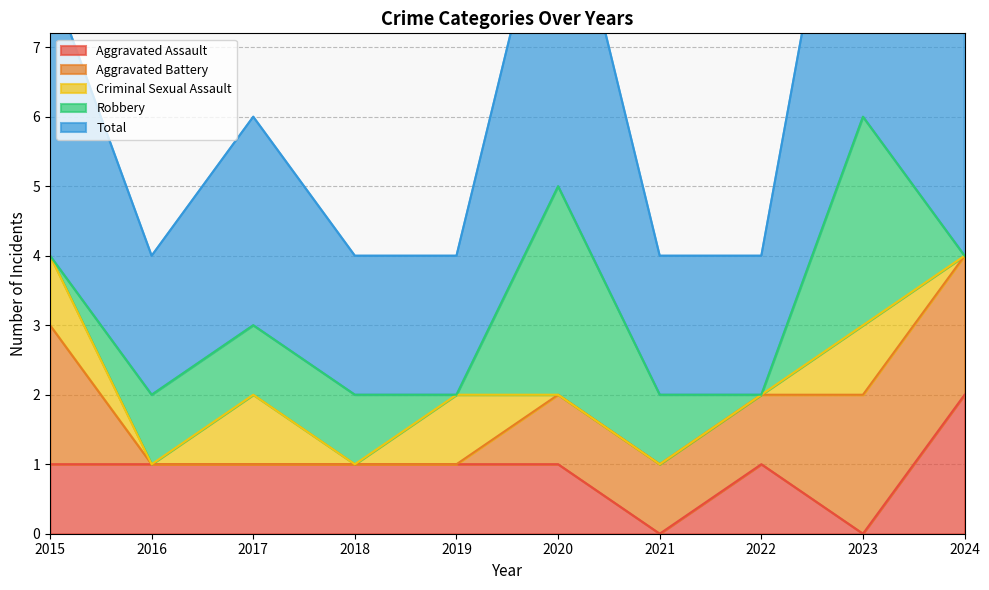

The Aggravated Assault series shows 1 at 2016. True or false?

True